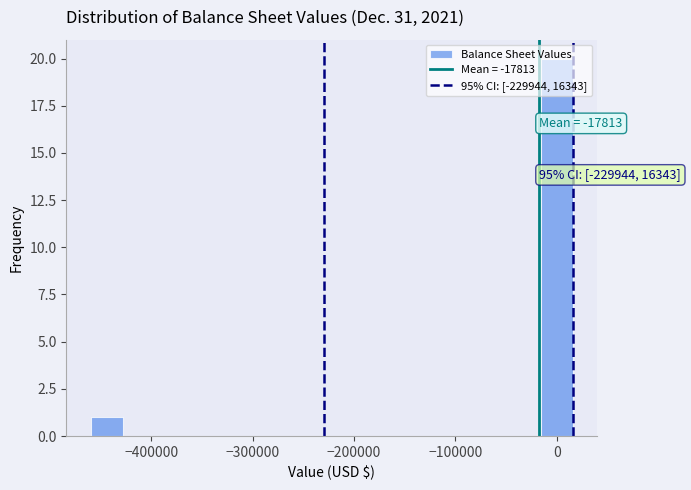

Read against the x-axis, roughly where is the centre of the tallest bar?

0